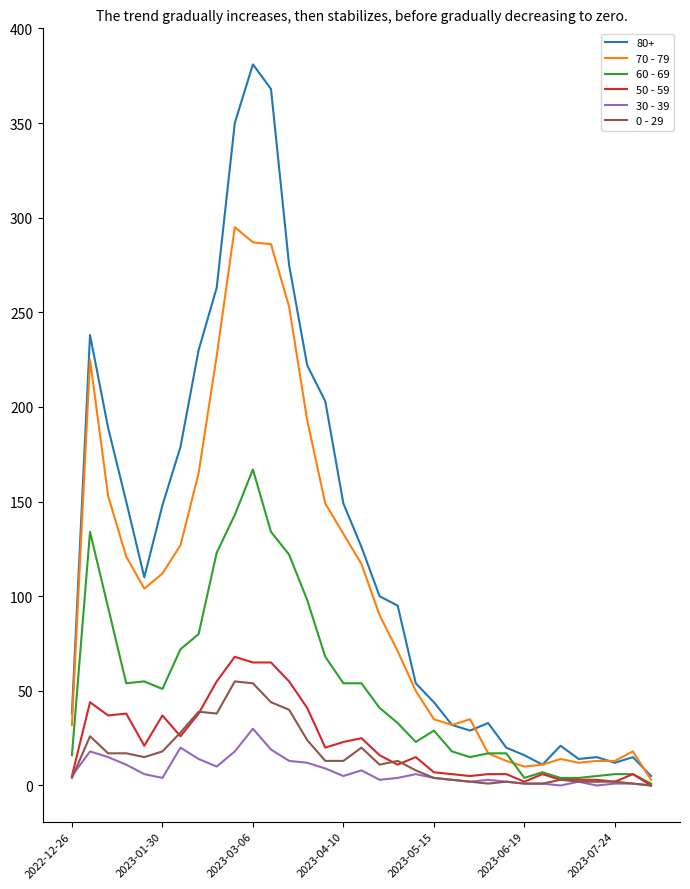

Which series has the largest range (max minus min)?

80+